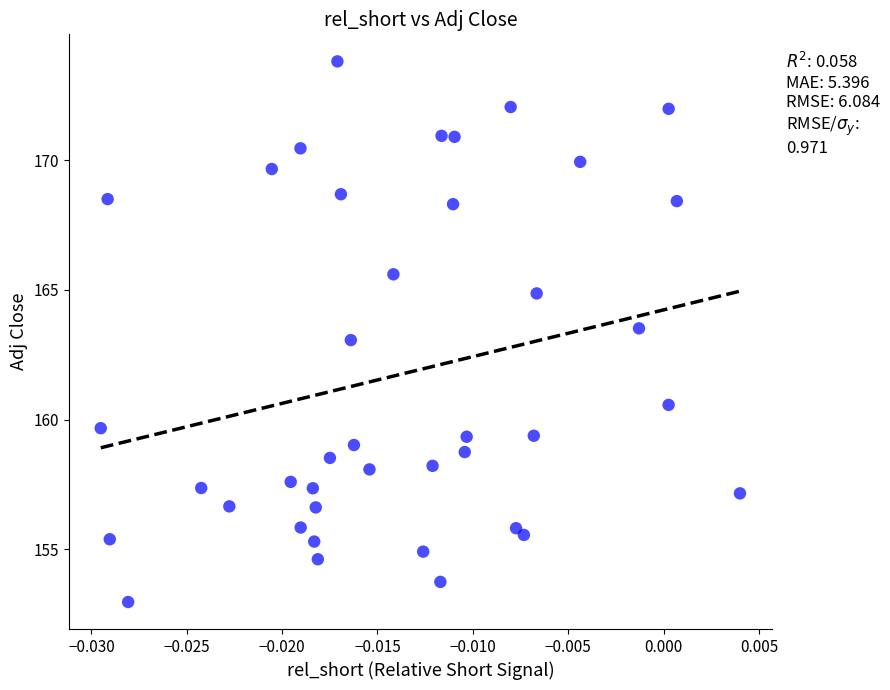

What is the range of Y values (max minus min)?

20.9